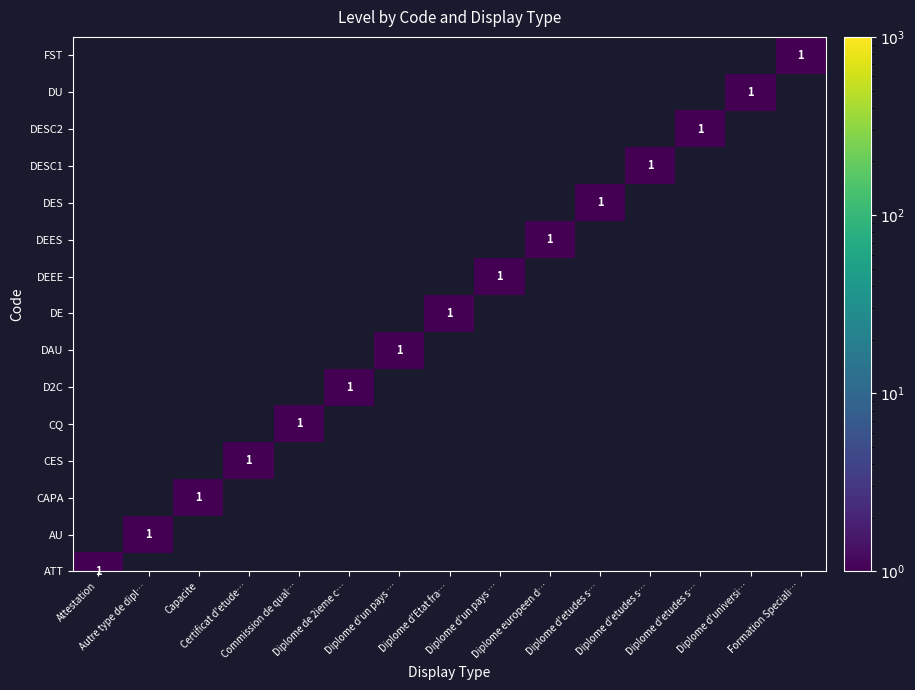

List the labels in order of value, smallest first.

Attestation, Autre type de dipl…, Capacite, Certificat d'etude…, Commission de qual…, Diplome de 2ieme c…, Diplome d'un pays …, Diplome d'Etat fra…, Diplome d'un pays …, Diplome europeen d…, Diplome d'etudes s…, Diplome d'etudes s…, Diplome d'etudes s…, Diplome d'universi…, Formation Speciali…